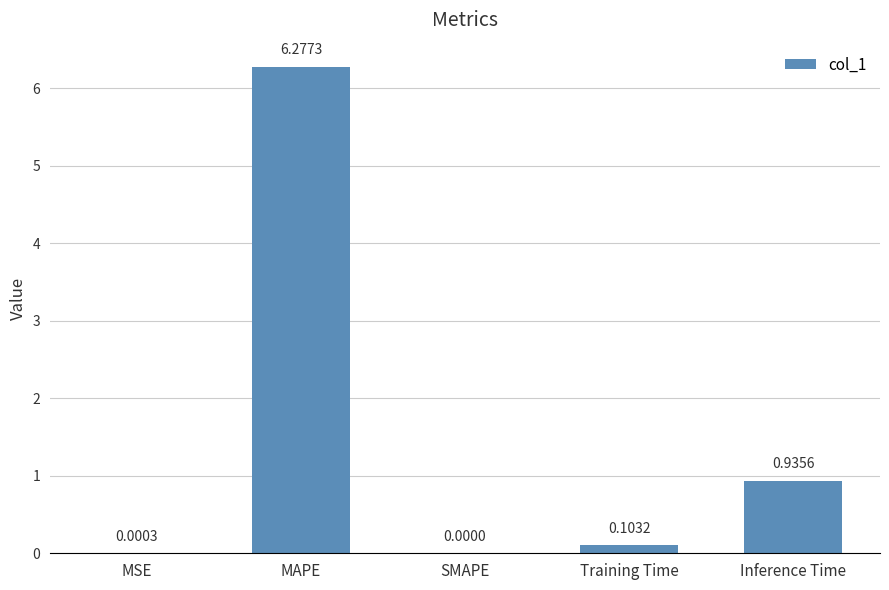

What is the maximum value shown in the chart?

6.3